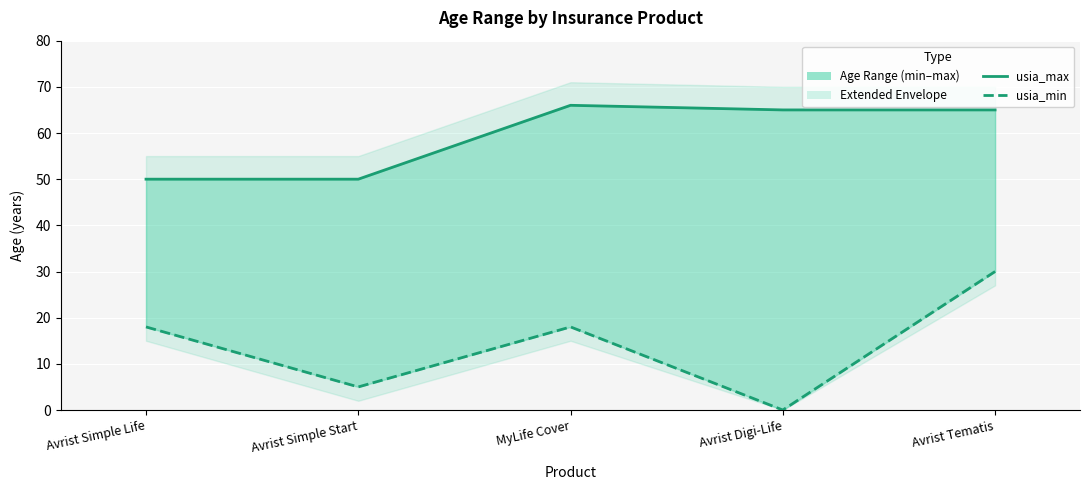

Is it true that usia_min equals 30 at Avrist Tematis?

True